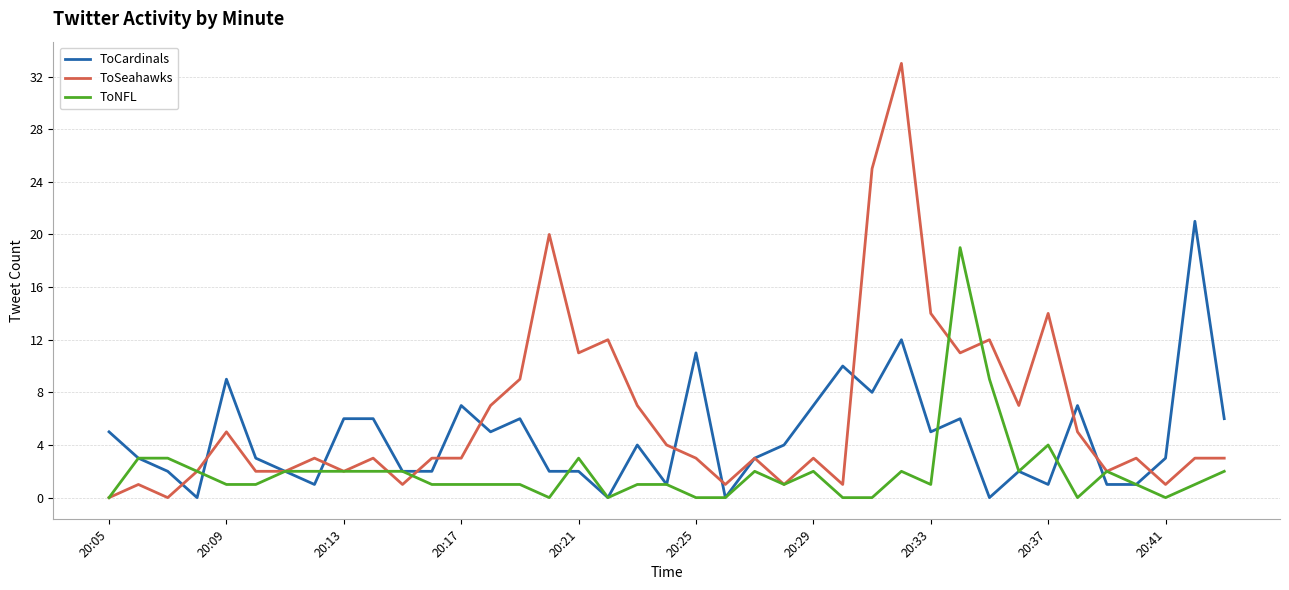

Which series has the largest total across all categories?

ToSeahawks